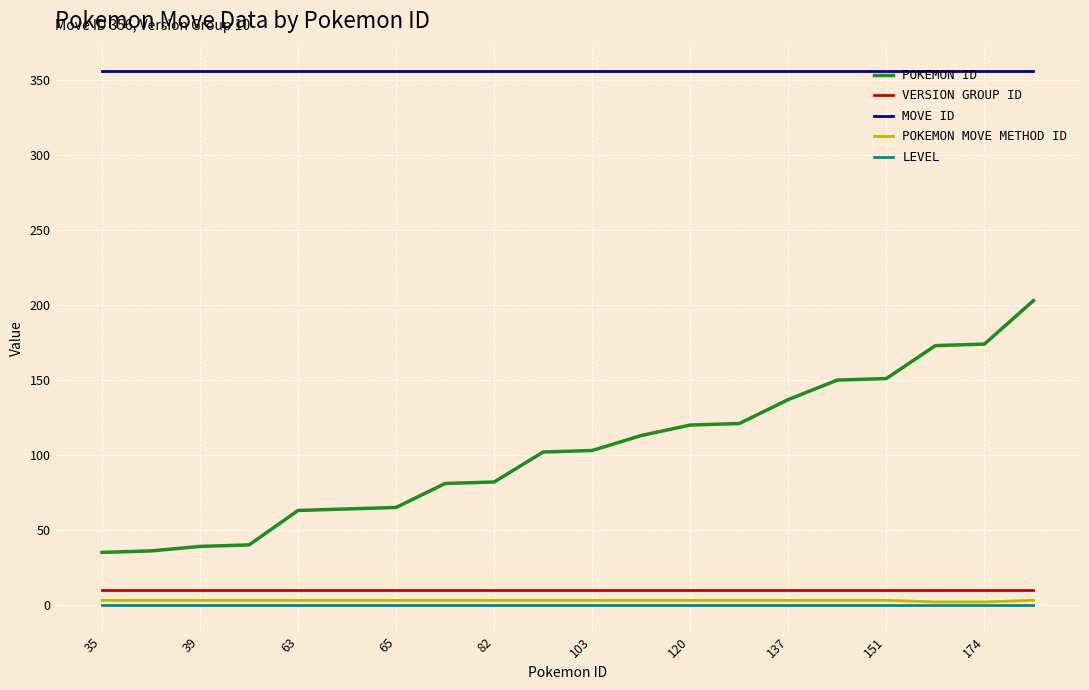

Which series has the largest range (max minus min)?

POKEMON ID